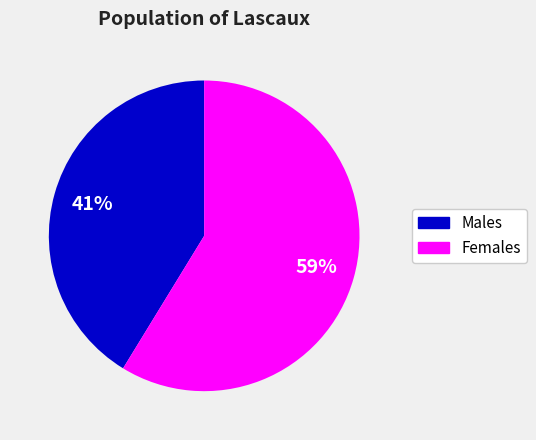

Is there any slice that represents more than half of the pie?

Yes